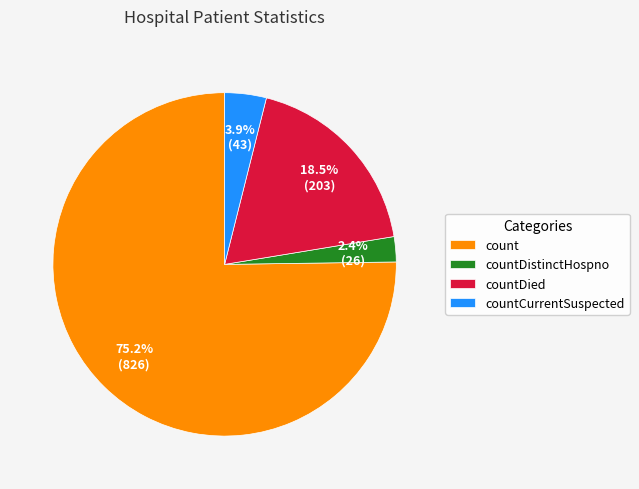

Combined, do countCurrentSuspected and count account for over 50%?

Yes